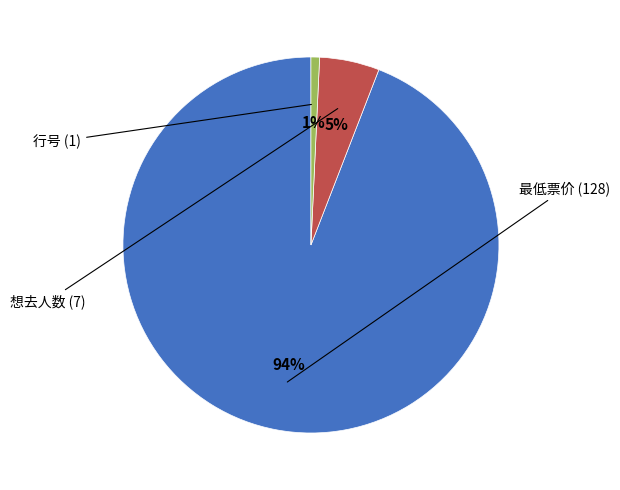

Is there any slice that represents more than half of the pie?

Yes